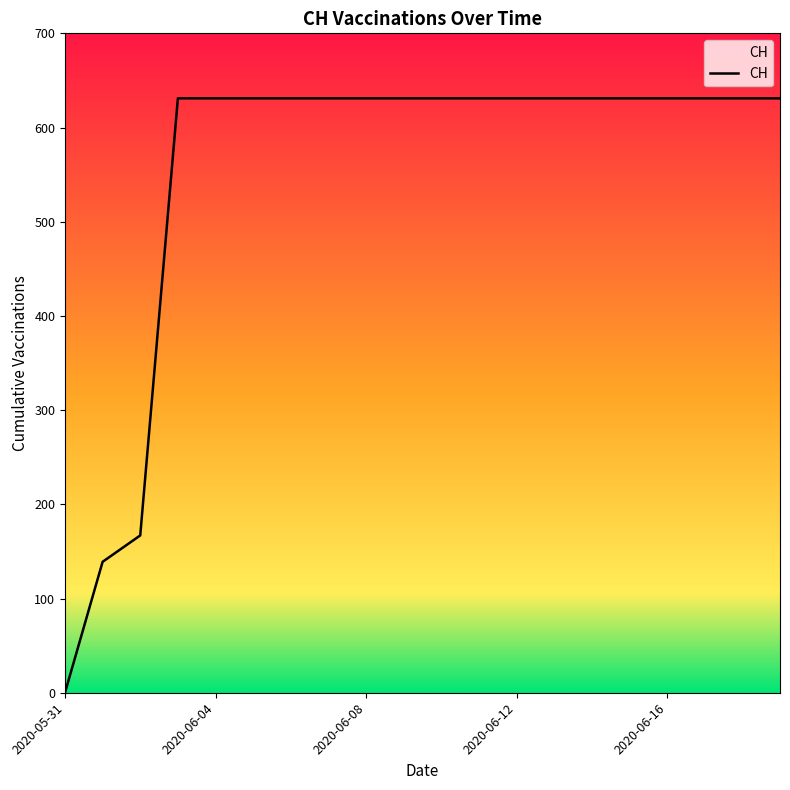

What is the difference between the maximum and minimum values?

631